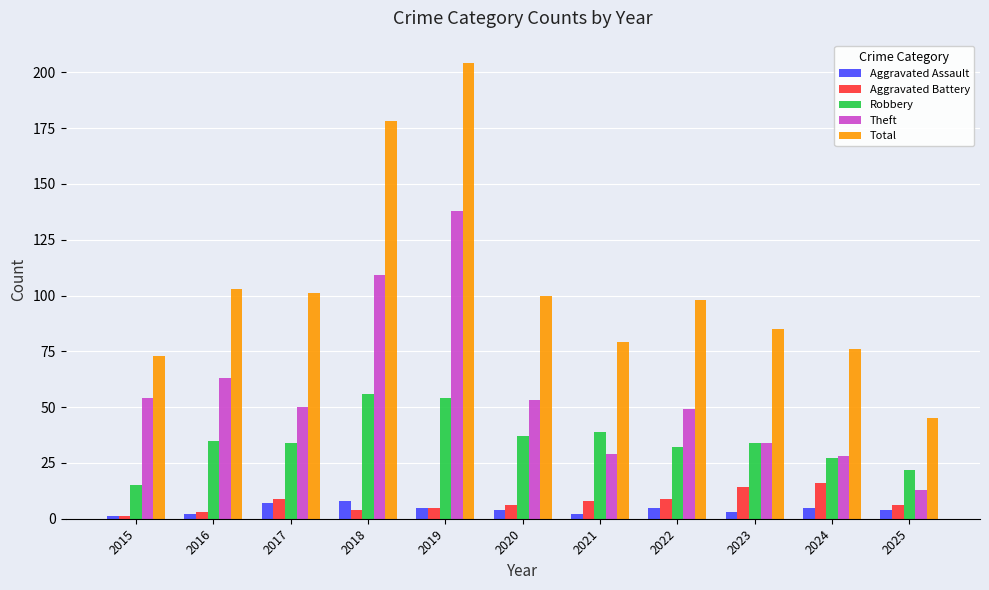

At which category is the sum across all series the highest?

2019